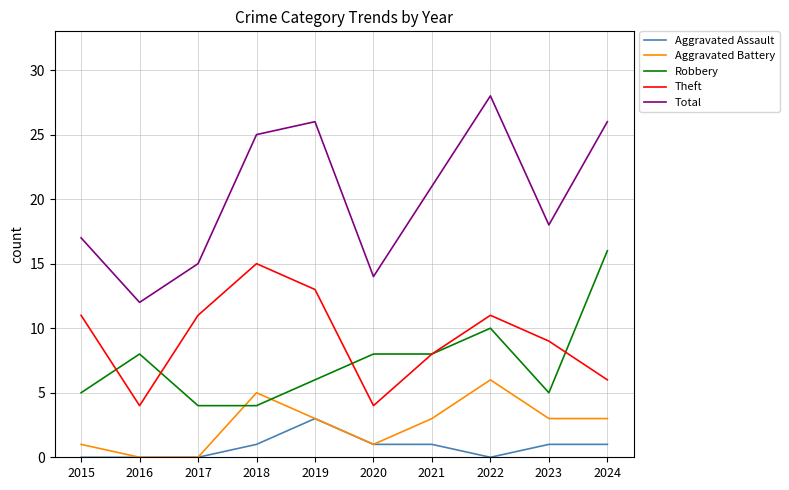

At which label is Theft closest to 9?

2023